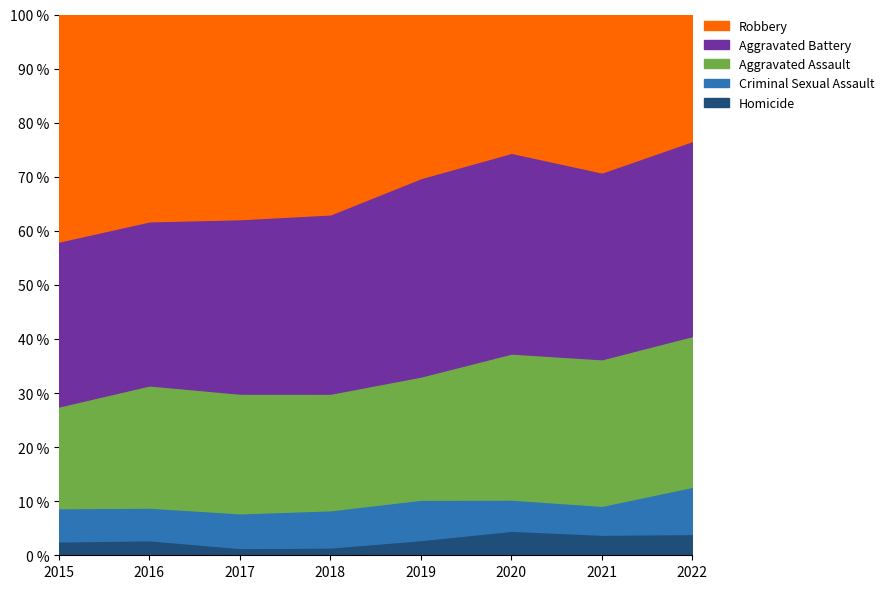

How many data points does each series have?

8